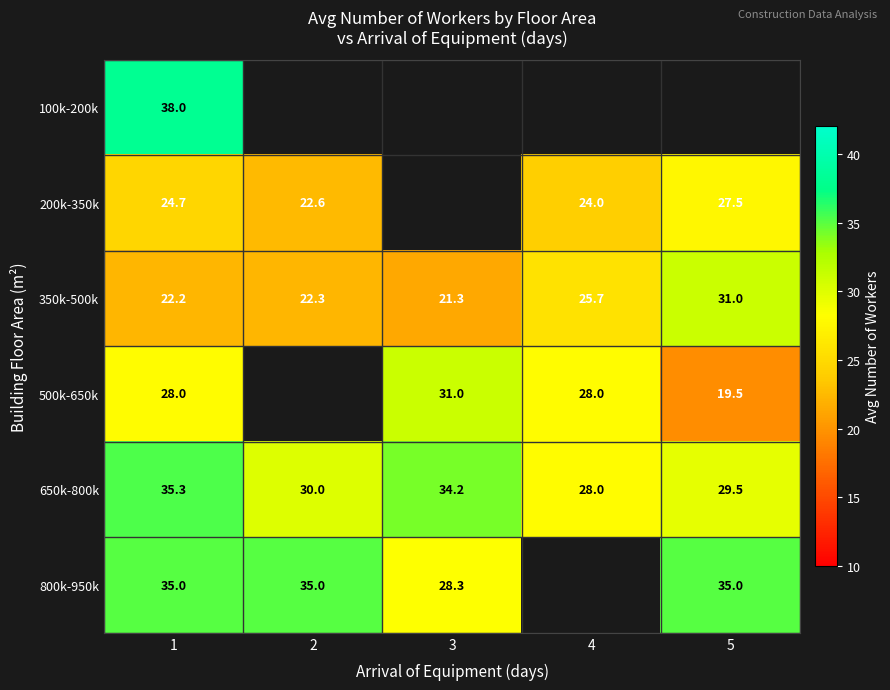

Is it true that 650k-800k equals 30.0 at 2?

True